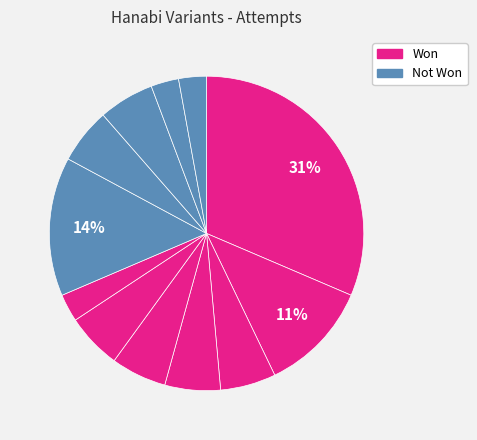

Rank the categories by value from lowest to highest.

Up or Down & Pink (5 Suits), Ambiguous & Rainbow (5 Suits), Null (5 Suits), No Variant, Up or Down (5 Suits), Clue Starved (5 Suits), Up or Down & Brown (5 Suits), Up or Down & White (5 Suits), Pink (5 Suits), Muddy Rainbow (5 Suits), Rainbow (5 Suits), Duck (5 Suits)